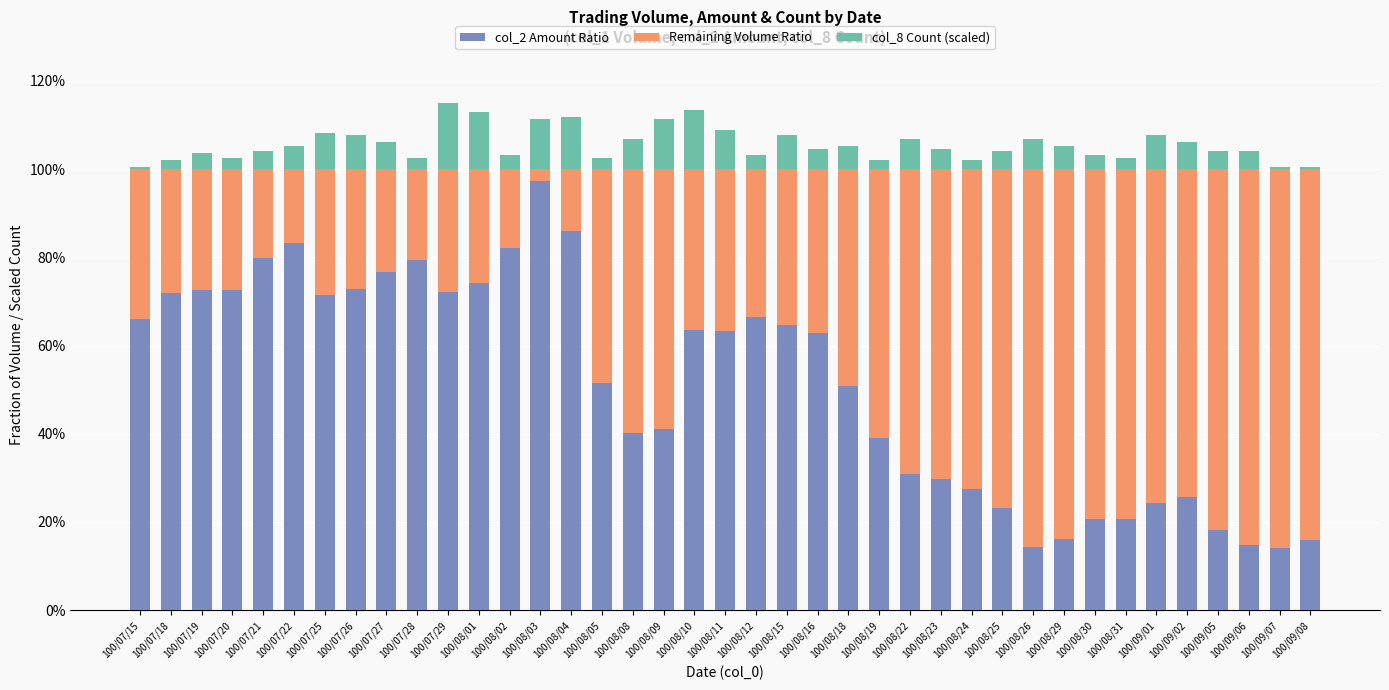

Are the bars horizontal?

No